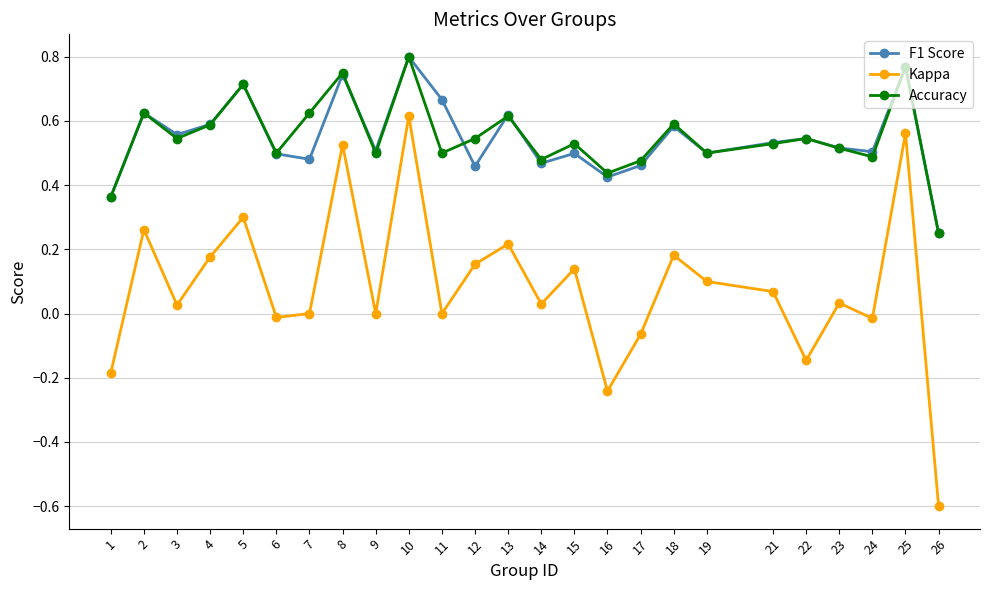

True or false: F1 Score and Kappa cross at least once.

False